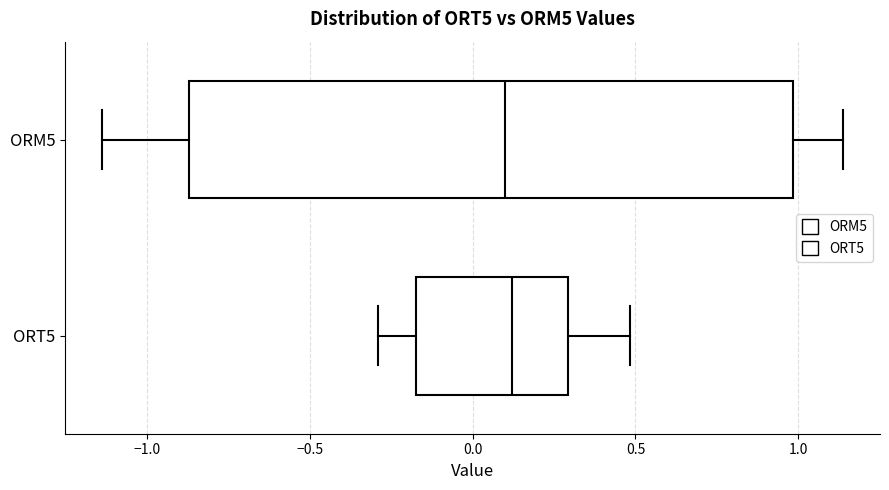

Where is the right edge of the box for ORT5 on the x-axis? The values are not printed on the chart, so give them approximately, as read against the axis.

0.30